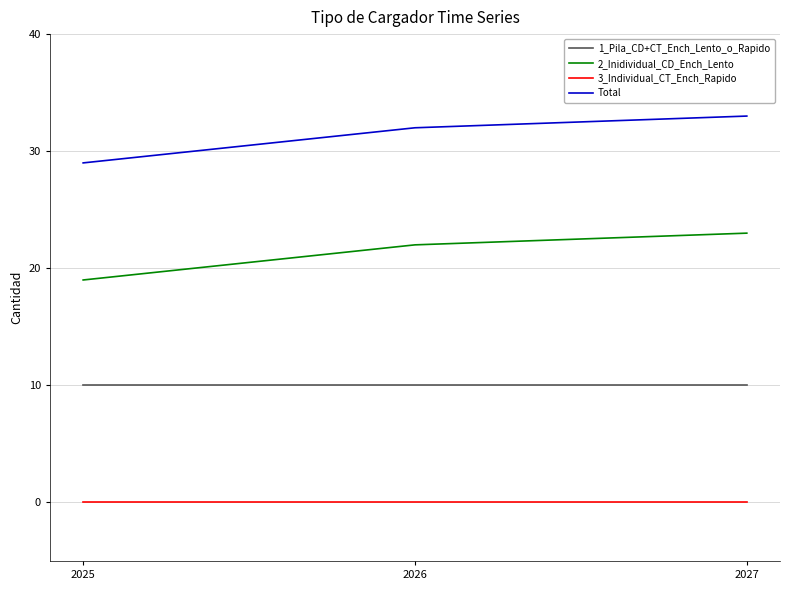

What is the difference between the highest and lowest values at 2027?

33